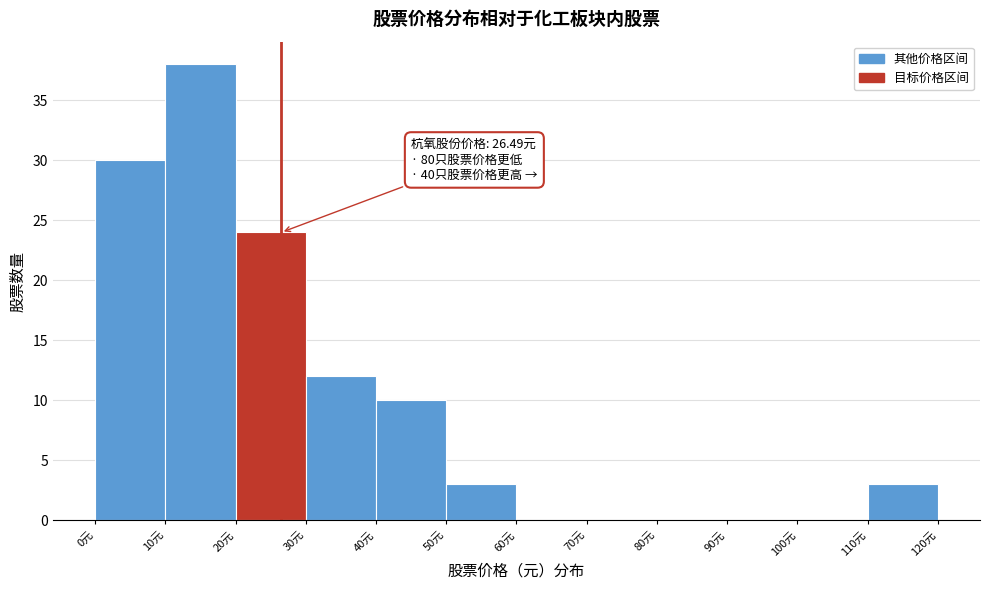

Over which range of the x-axis is the bar tallest?

10 to 20